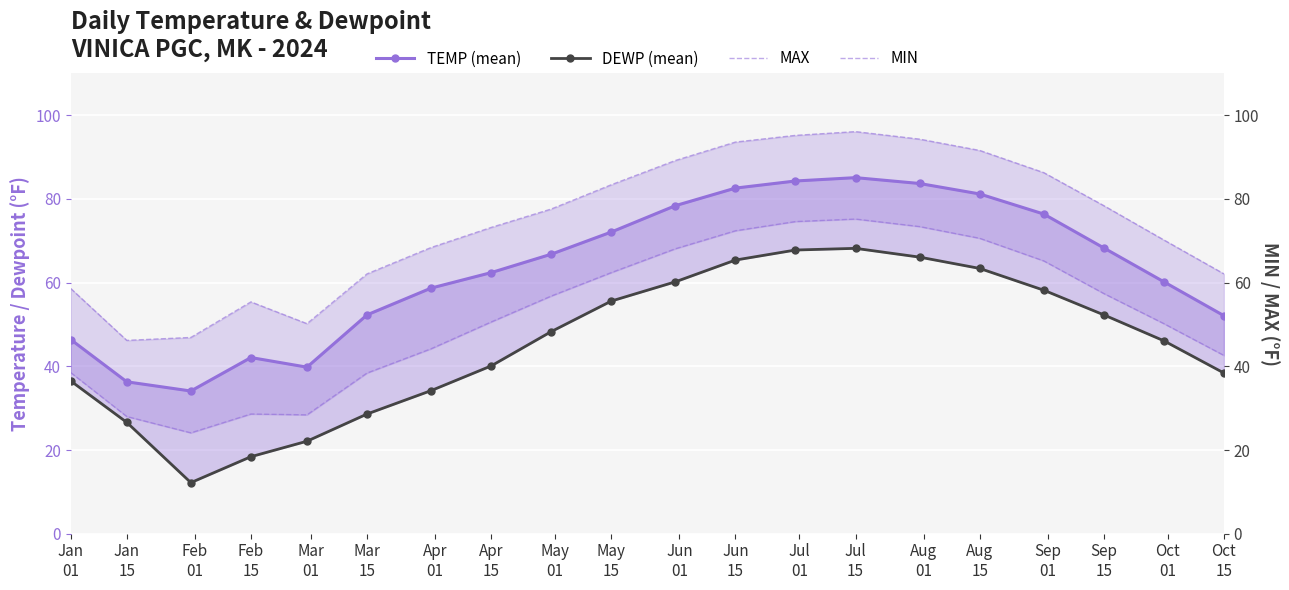

Rank the series at Apr
15 from highest to lowest value.

MAX, TEMP (mean), MIN, DEWP (mean)